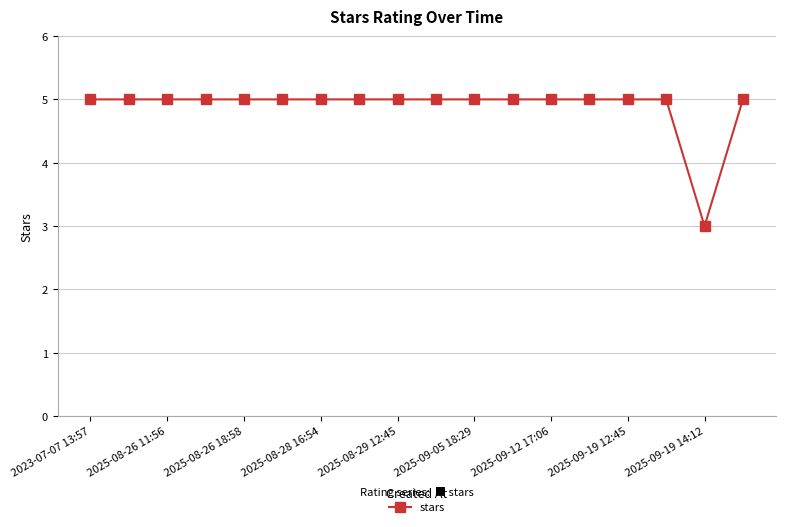

Reading right to left, extract all data points from this chart.

5	3	5	5	5	5	5	5	5	5	5	5	5	5	5	5	5	5